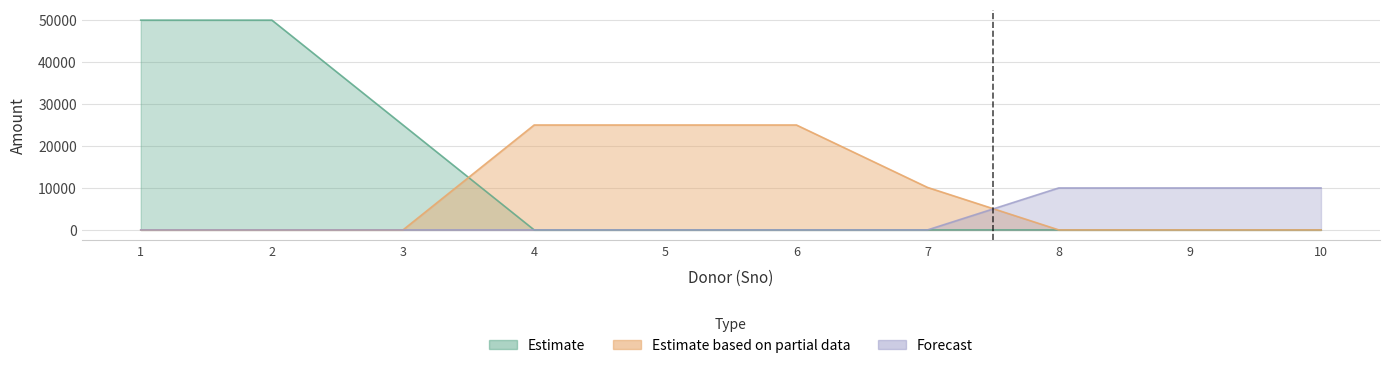

Where is the data nearest to the value 30000?

3